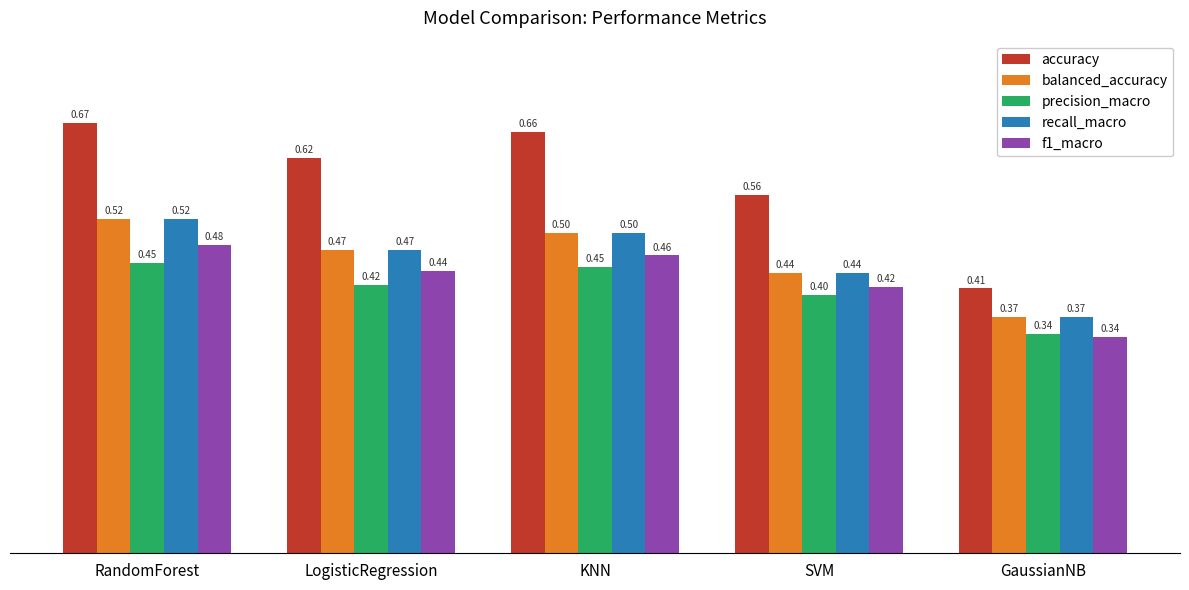

What are all the series names shown in the legend?

accuracy, balanced_accuracy, precision_macro, recall_macro, f1_macro